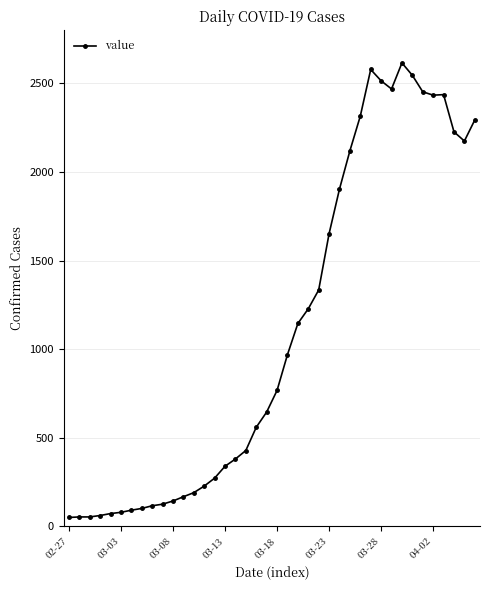

What is the difference between the maximum and second lowest values?

2563